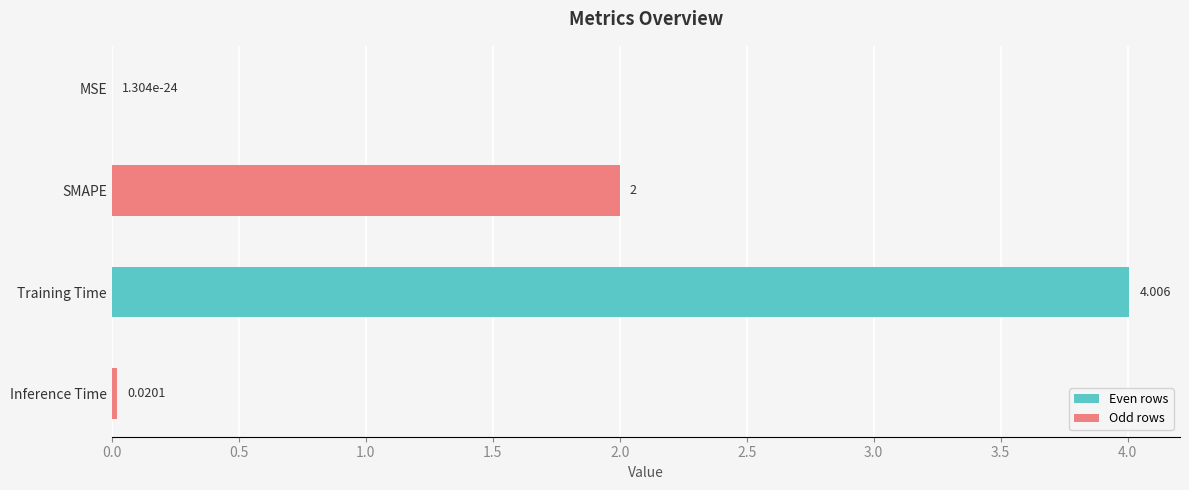

Which has a higher value, SMAPE or MSE?

SMAPE